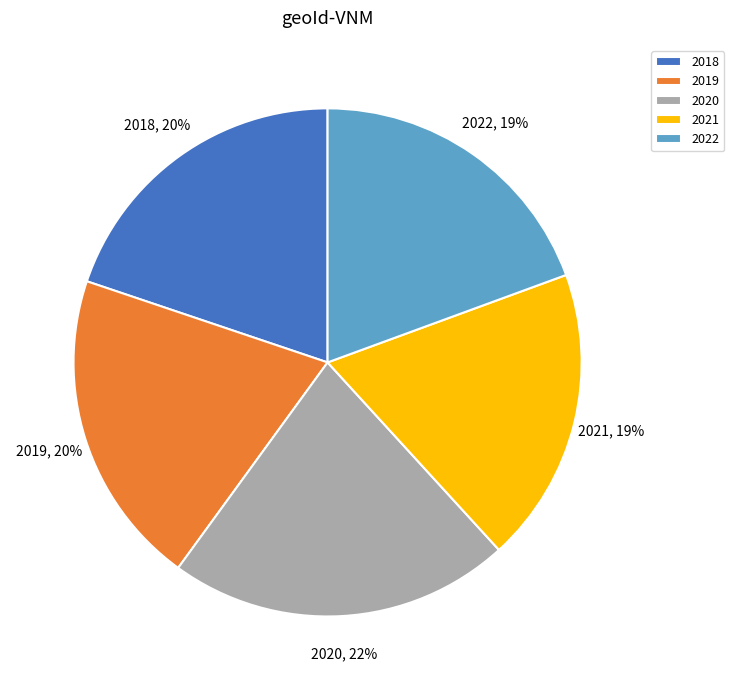

Do 2018 and 2022 together represent more than half of the pie?

No